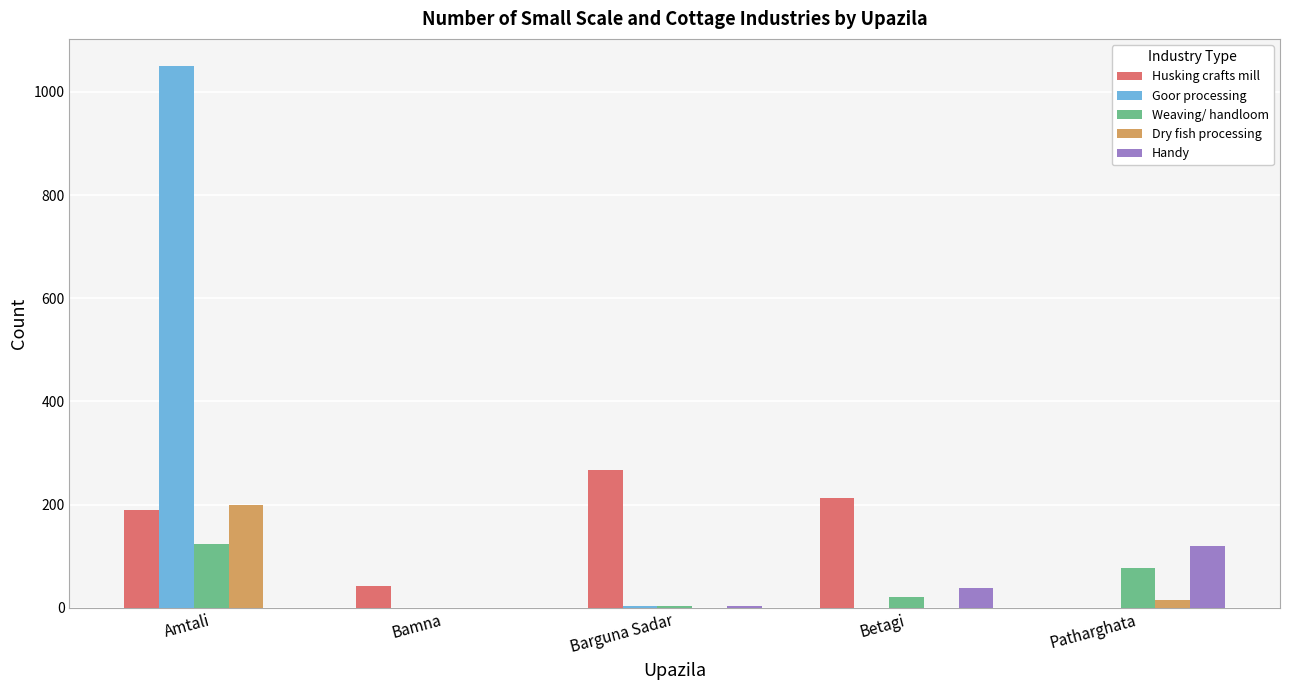

Does the chart contain stacked bars?

No